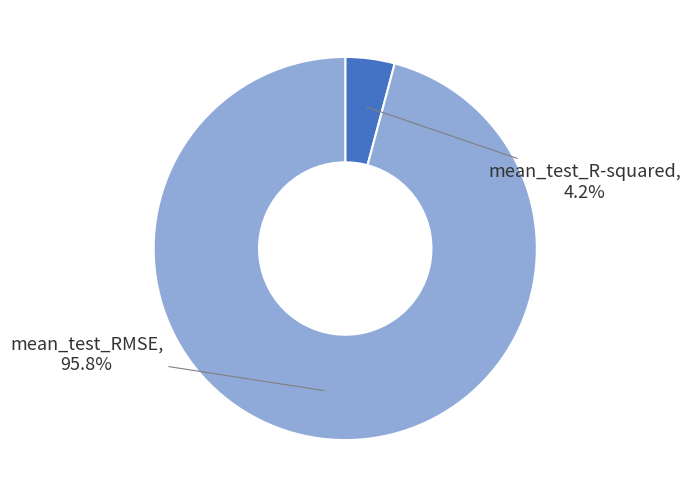

What is the total percentage of mean_test_R-squared and mean_test_RMSE?

100.0%